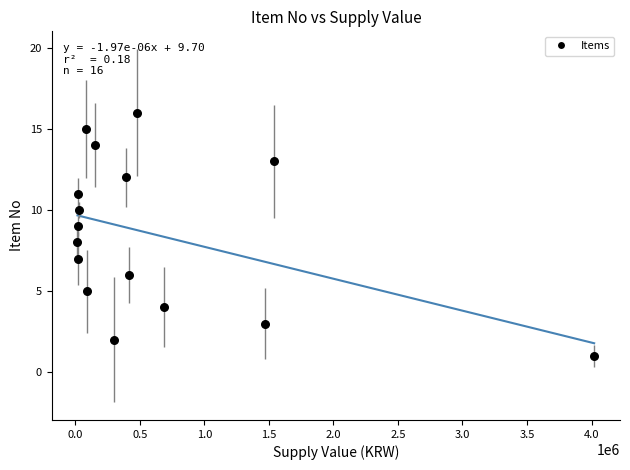

What is the range of X values (max minus min)?

4002450